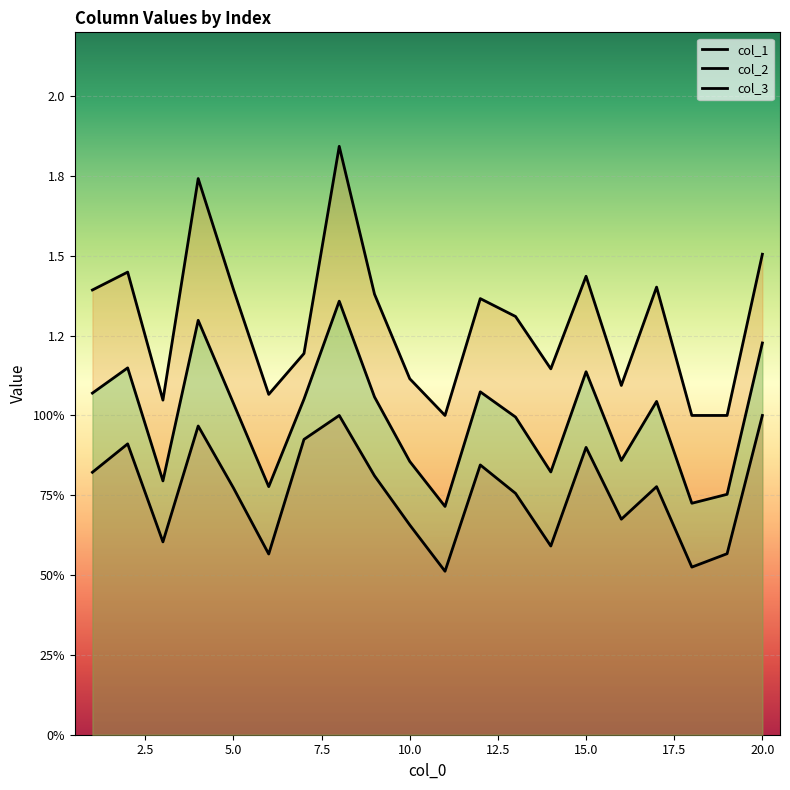

How many interior local peaks does the col_1 series have?

6